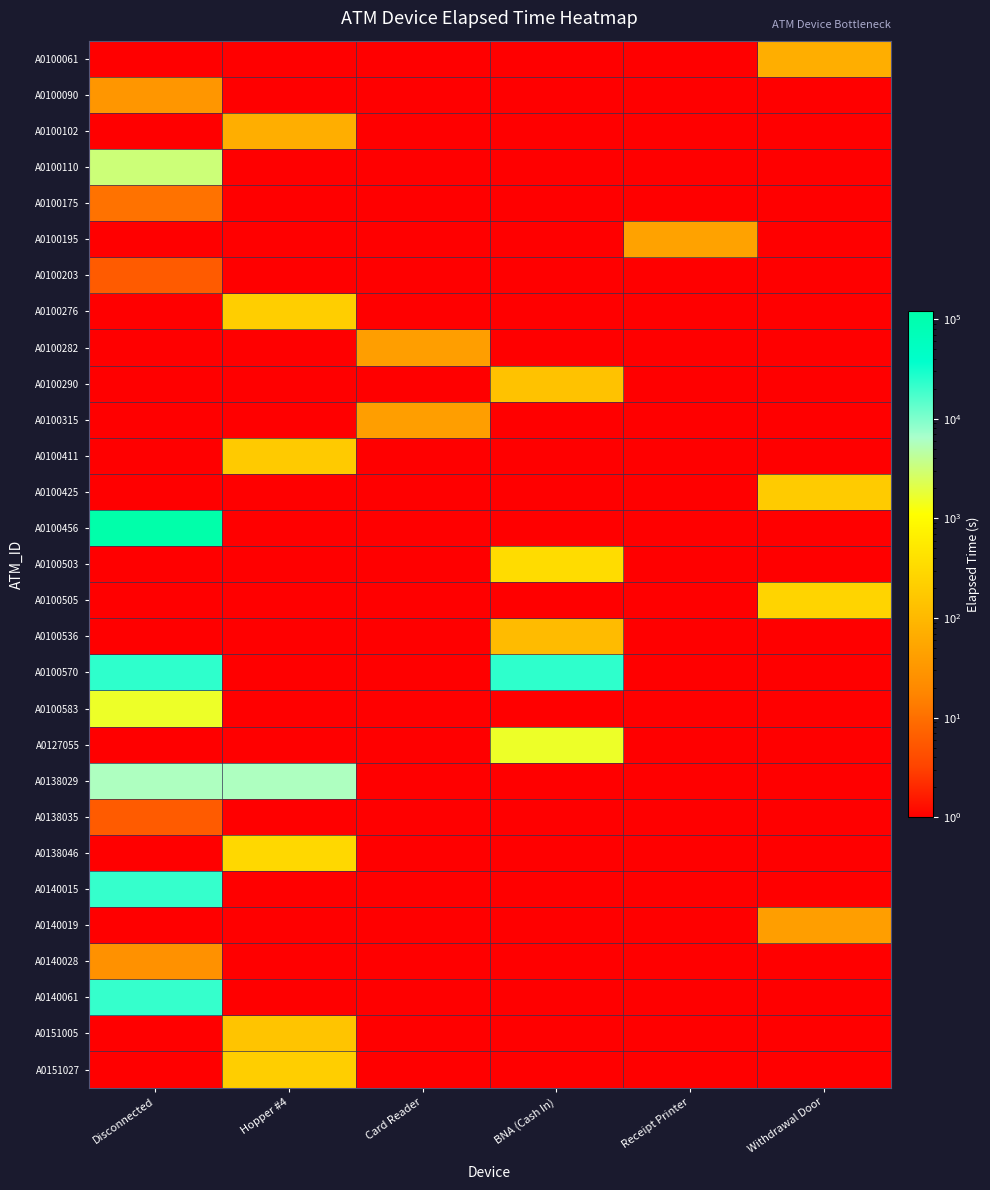

At how many categories does at least one series exceed 46842?

1